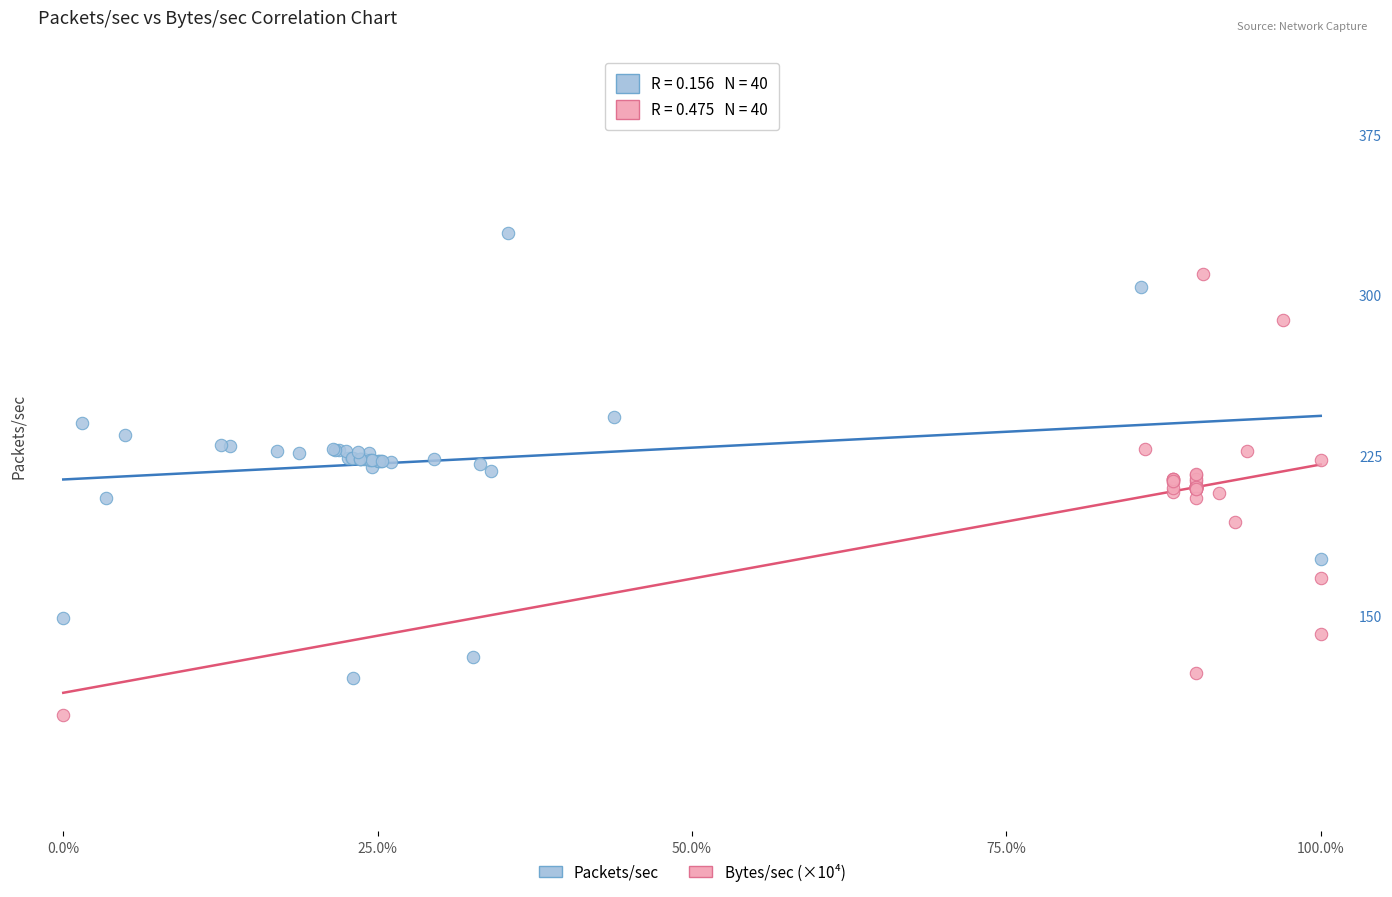

What are all the series names shown in the legend?

Packets/sec, Bytes/sec (×10⁴)